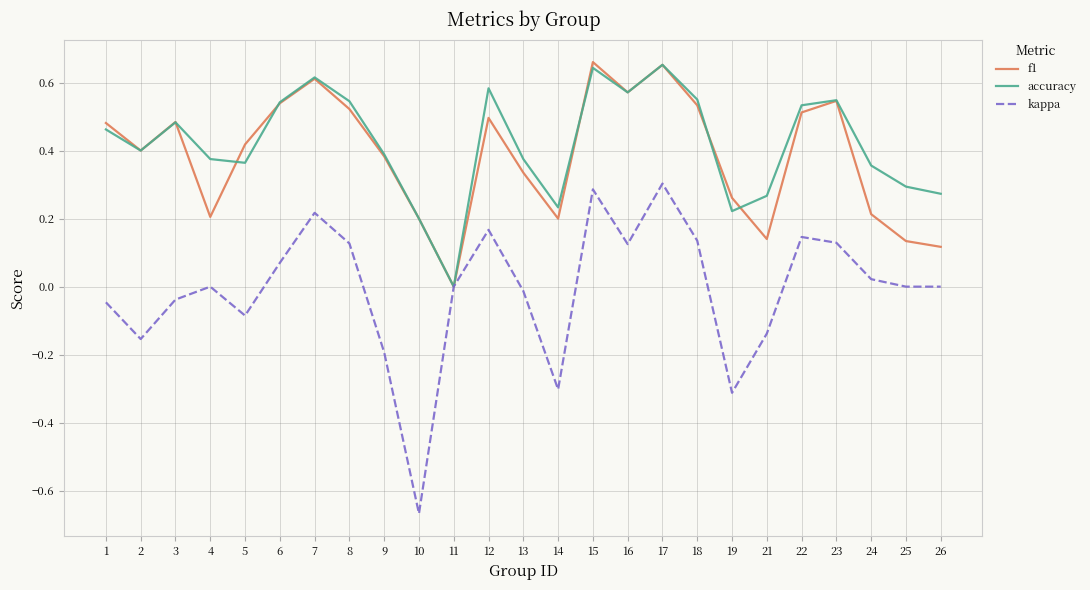

Is this an area chart (filled region under the line)?

No